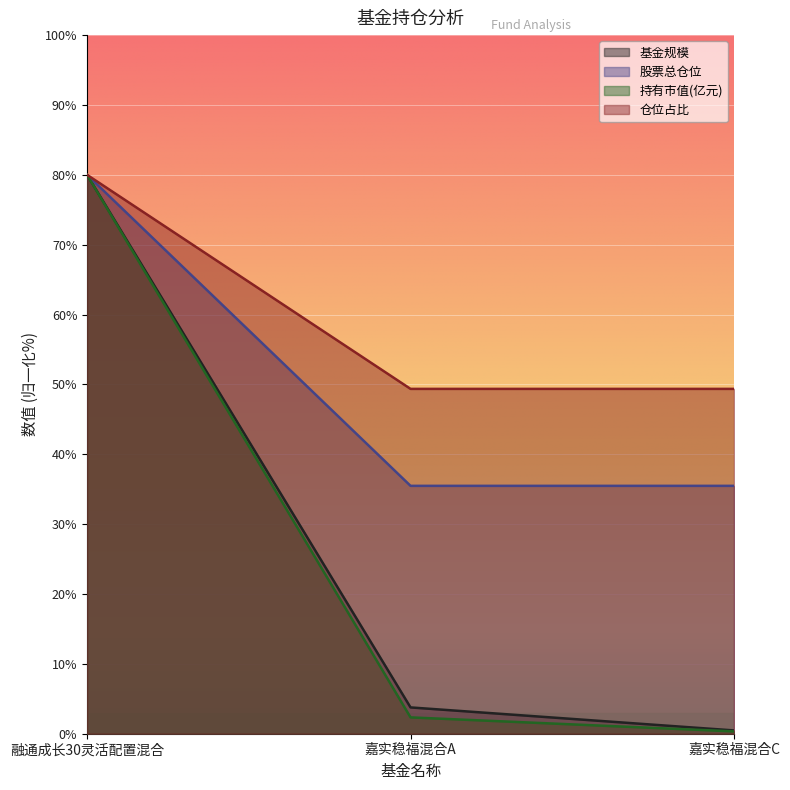

Between 嘉实稳福混合A and 嘉实稳福混合C, which series saw the biggest shift?

基金规模